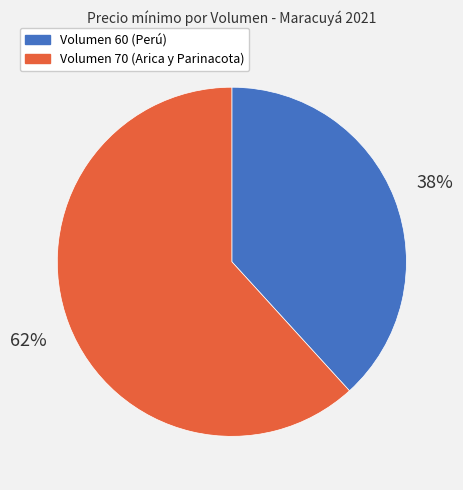

Which slice represents more than half of the pie?

Volumen 70 (Arica y Parinacota)